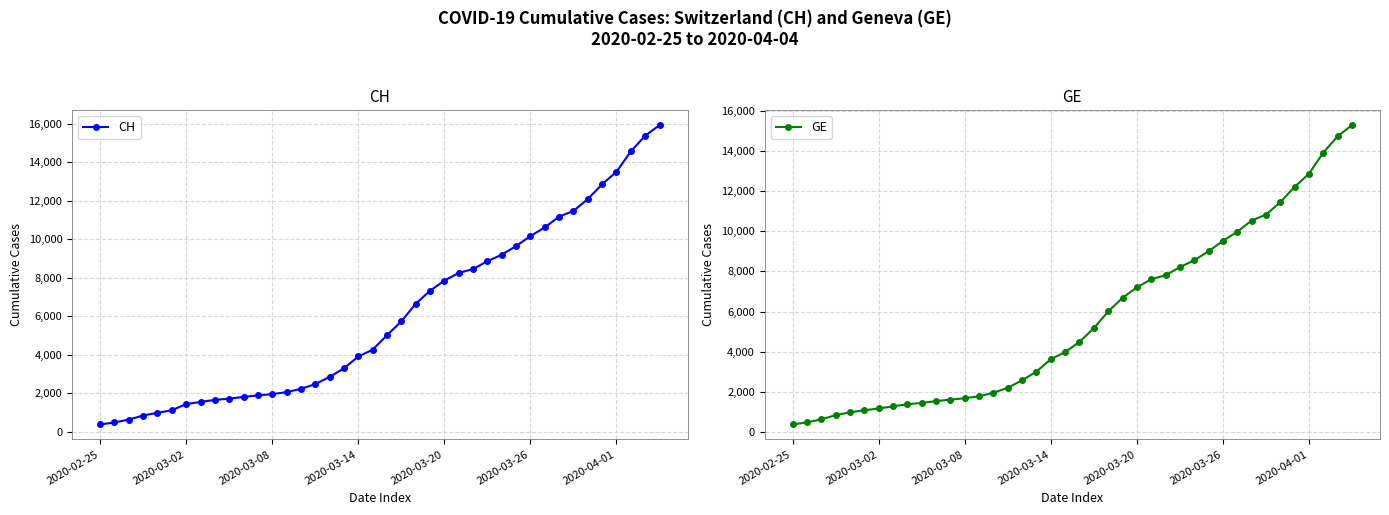

What is the lowest value of the CH series?

375